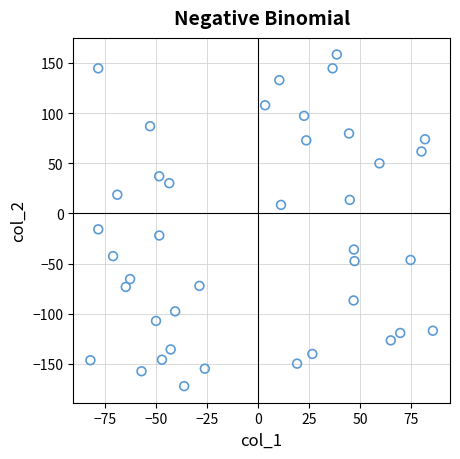

What Y value in the scatter plot is closest to -6?

-15.9